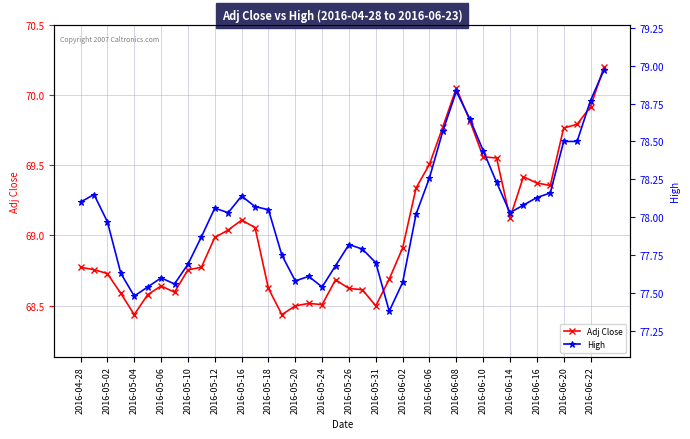

True or false: Adj Close and High intersect in this chart.

False